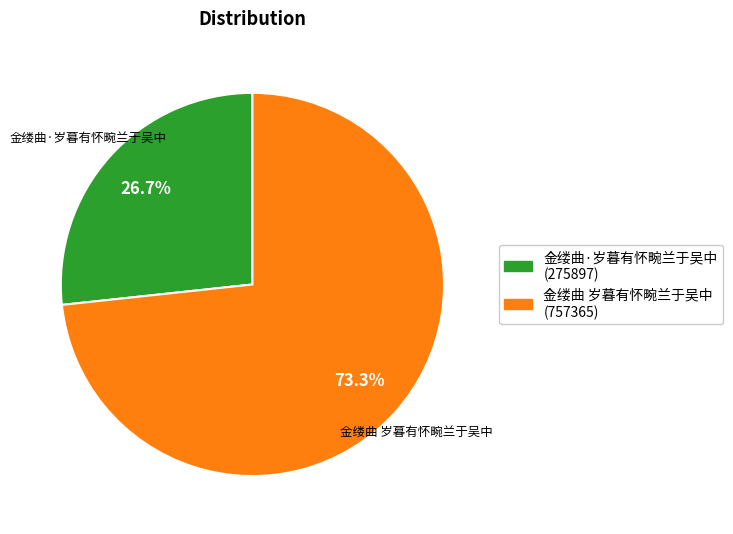

True or false: 金缕曲 岁暮有怀畹兰于吴中 accounts for 60% of the total.

False